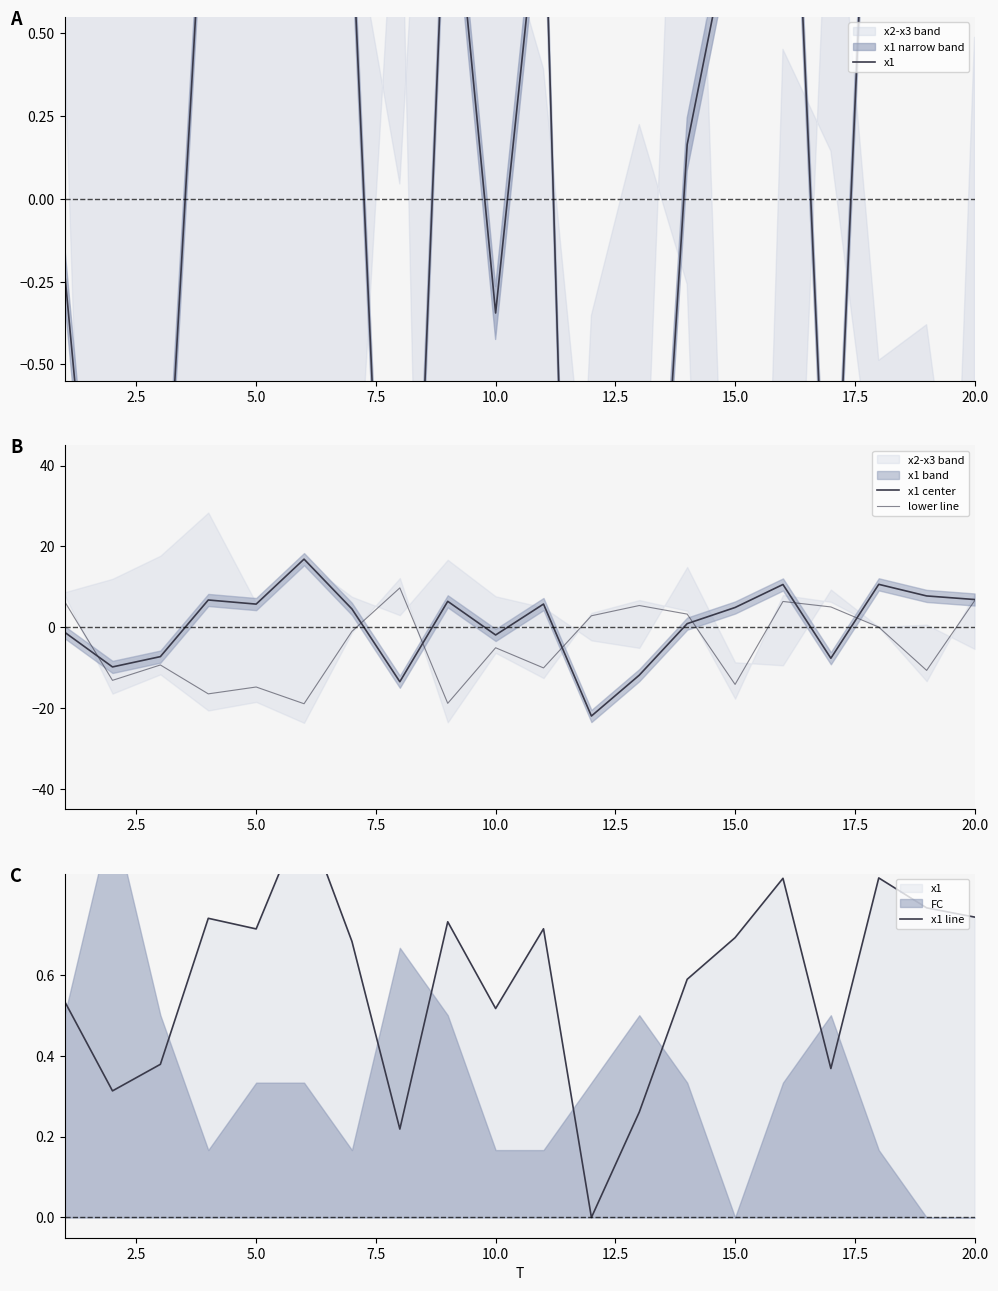

What is the spread (max minus min) of values at 20.0?

25.2